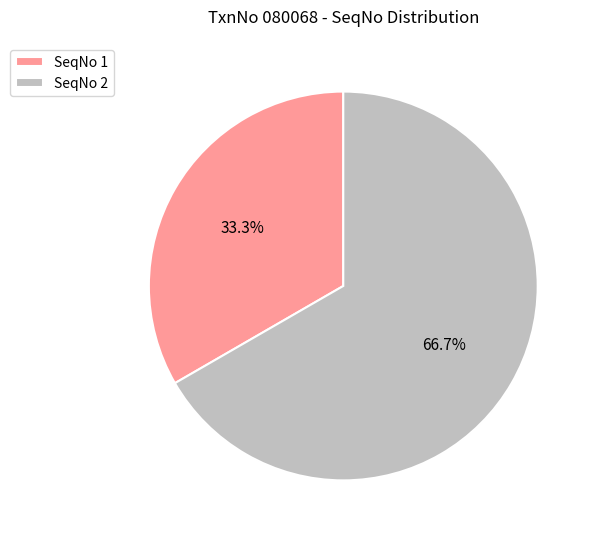

Approximately how many times larger is the value at SeqNo 1 compared to SeqNo 2?

0.5